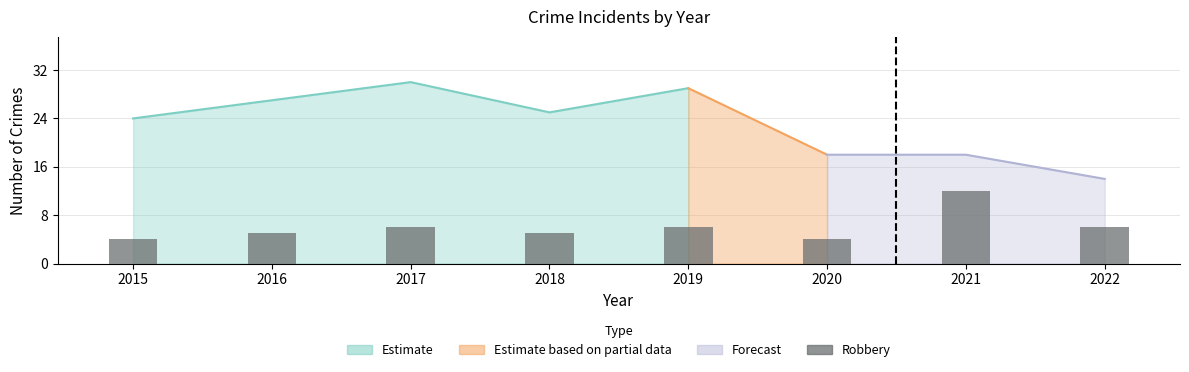

Reading right to left, what are all the values shown in this chart?

6	12	4	6	5	6	5	4